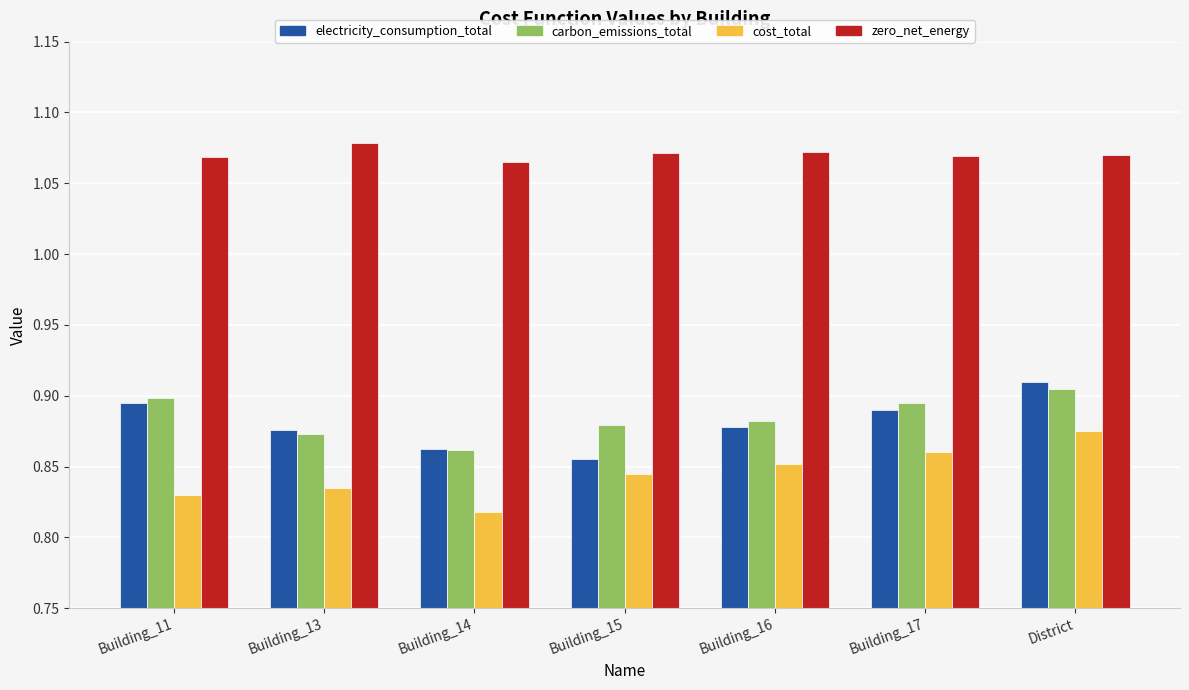

Which category has the lowest value across all series?

Building_14